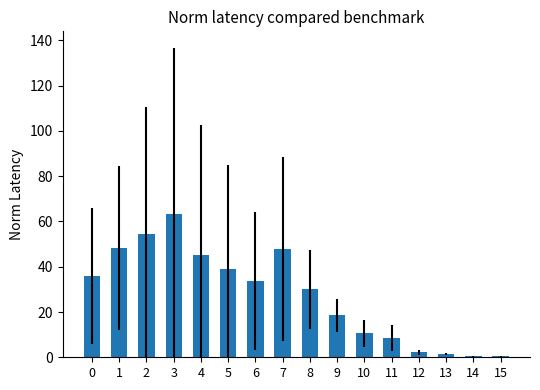

The value at 0 is 35.9. True or false?

True